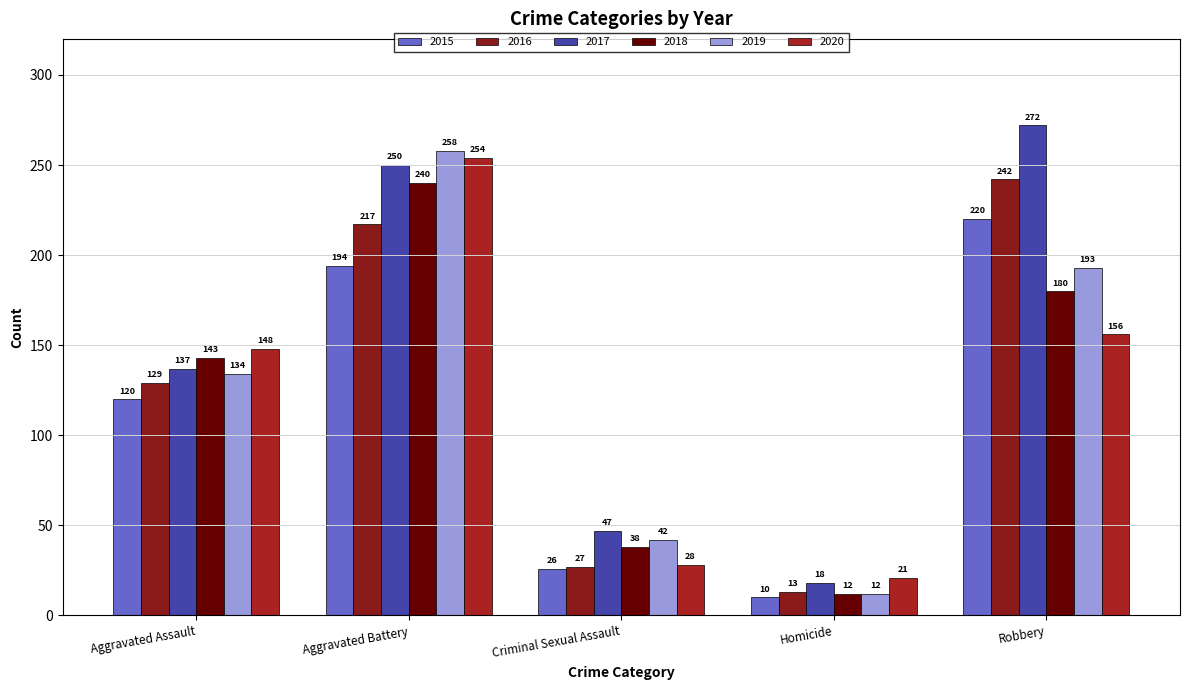

Reading left to right, list all the values displayed in this chart.

2015: Aggravated Assault=120	Aggravated Battery=194	Criminal Sexual Assault=26	Homicide=10	Robbery=220
2016: Aggravated Assault=129	Aggravated Battery=217	Criminal Sexual Assault=27	Homicide=13	Robbery=242
2017: Aggravated Assault=137	Aggravated Battery=250	Criminal Sexual Assault=47	Homicide=18	Robbery=272
2018: Aggravated Assault=143	Aggravated Battery=240	Criminal Sexual Assault=38	Homicide=12	Robbery=180
2019: Aggravated Assault=134	Aggravated Battery=258	Criminal Sexual Assault=42	Homicide=12	Robbery=193
2020: Aggravated Assault=148	Aggravated Battery=254	Criminal Sexual Assault=28	Homicide=21	Robbery=156